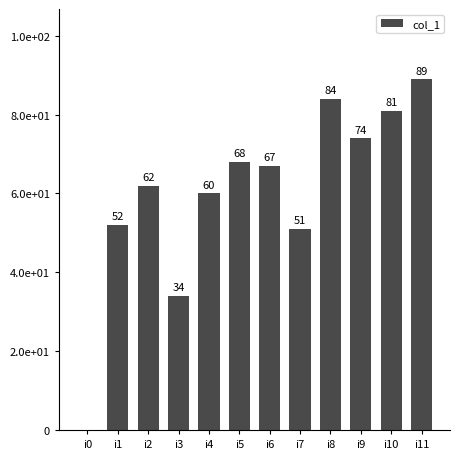

How many values are above zero?

11